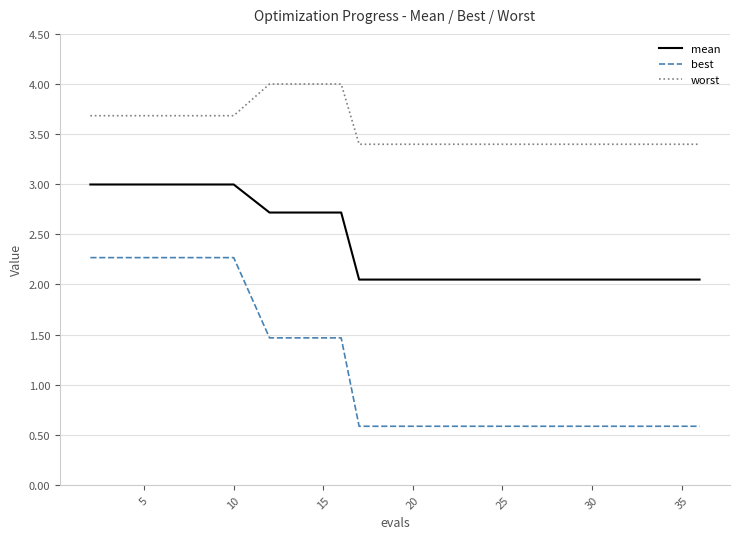

Which series has the largest total across all categories?

worst